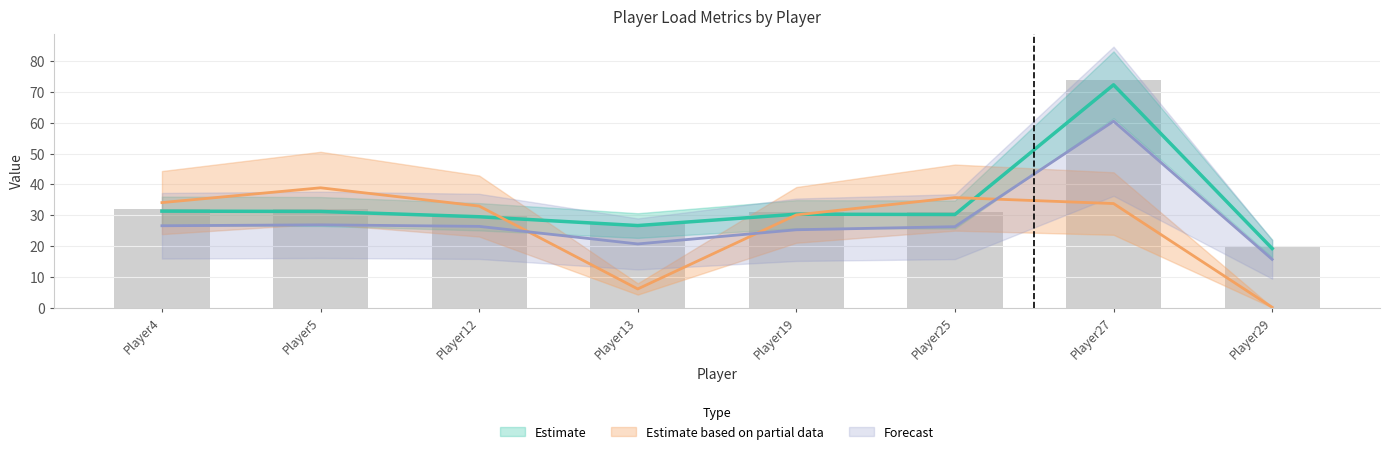

Which category has the lowest value in the totalDistance series?

Player29